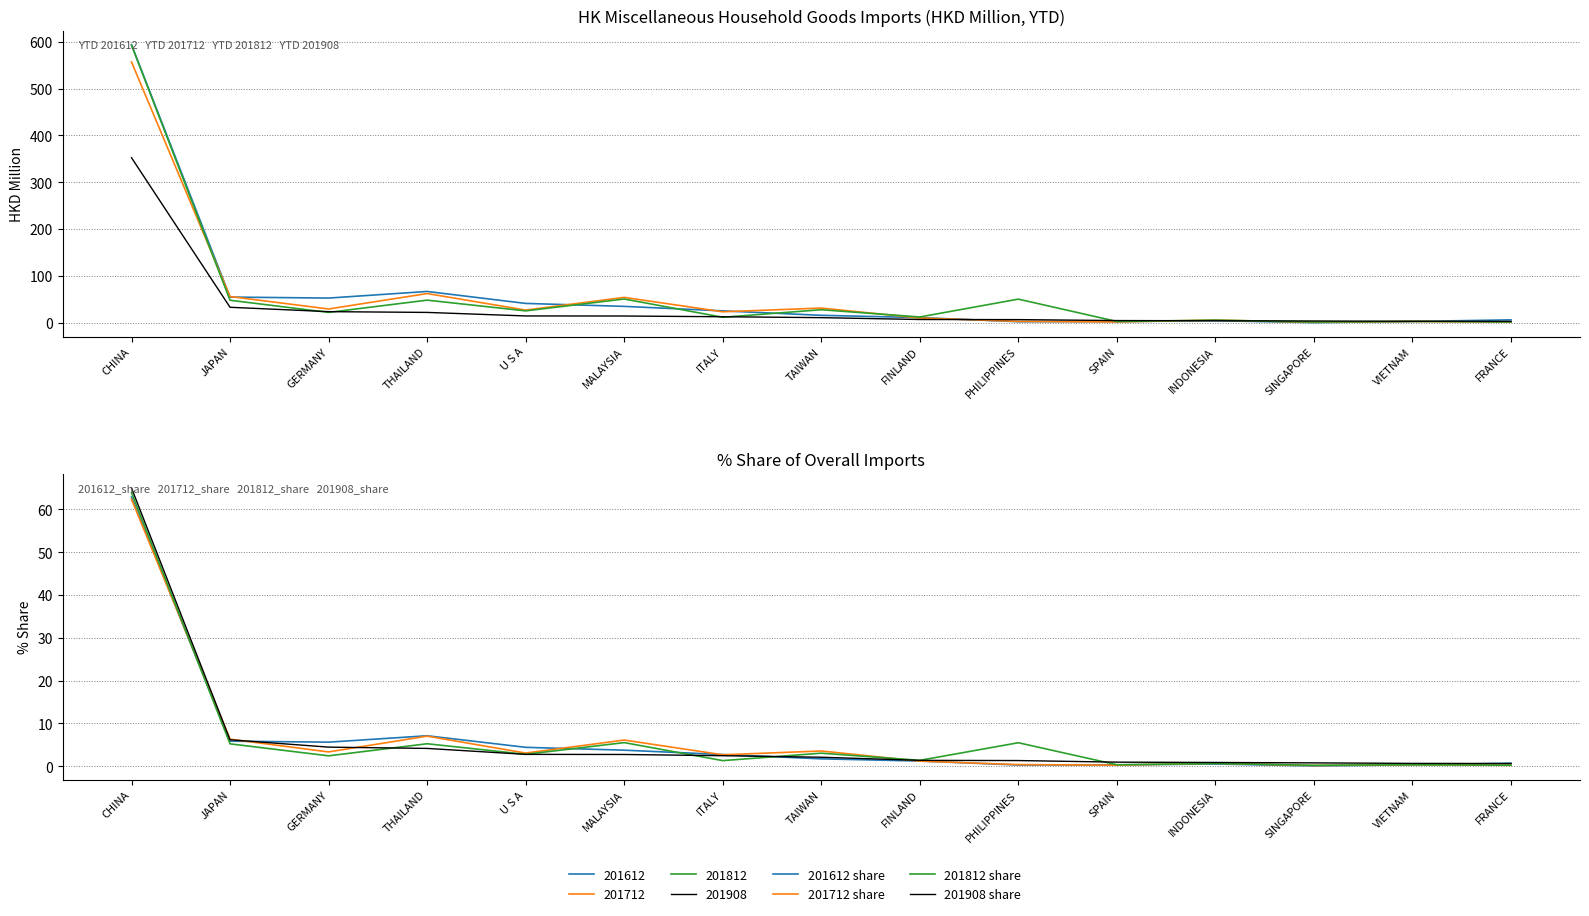

Is this an area chart (filled region under the line)?

No